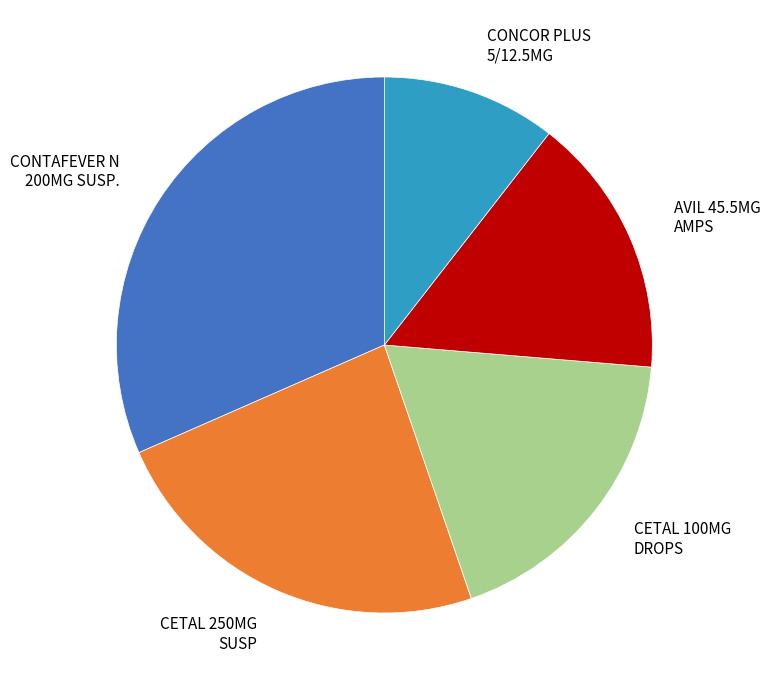

Approximately how many times larger is the value at CETAL 100MG DROPS compared to CONCOR PLUS 5/12.5MG?

1.7